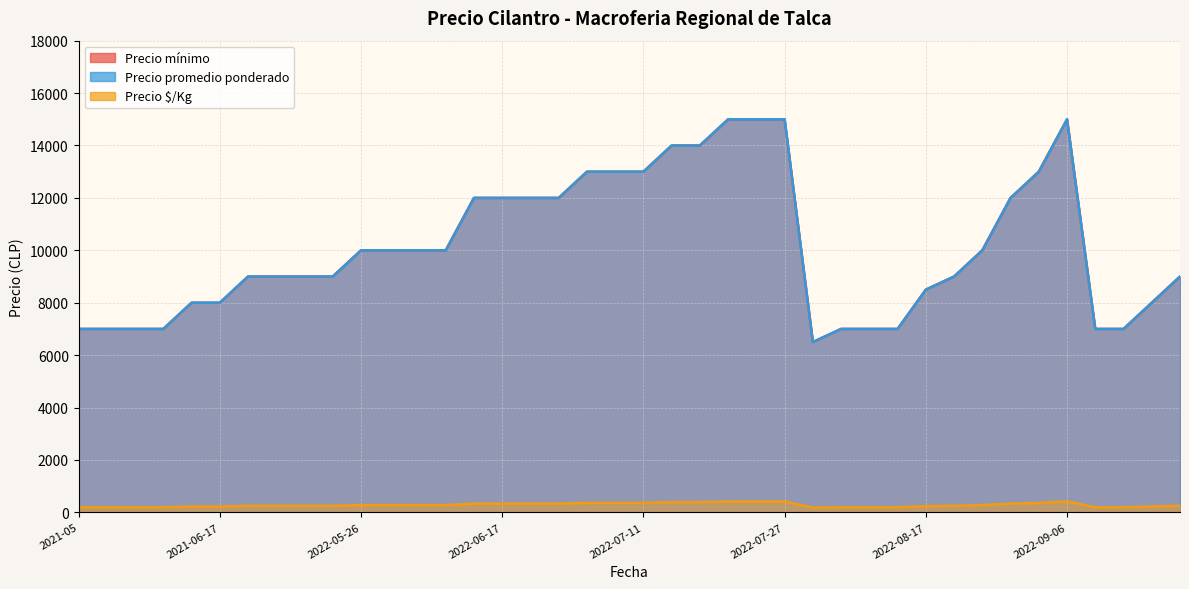

What is the label of the 27th point from the left?

2022-08-03